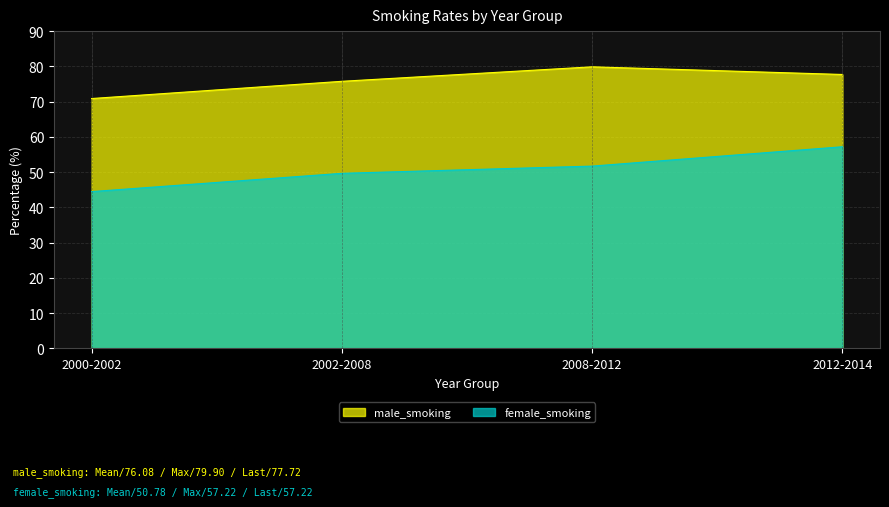

What is the label of the 4th point from the right?

2000-2002